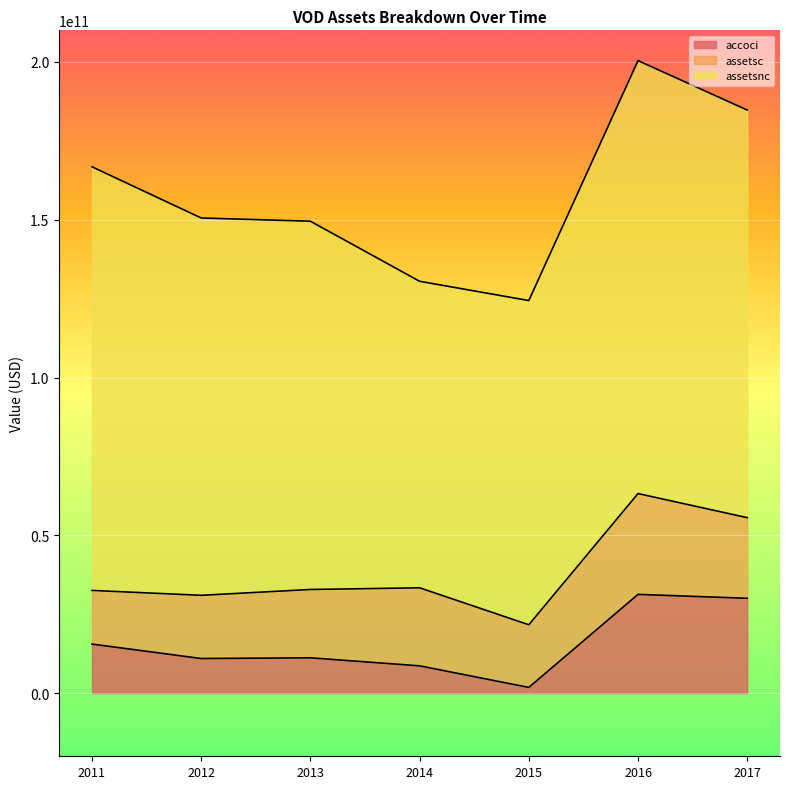

What is the sum of the assetsnc values at 2013-12-31 and 2012-12-31?

236226000000